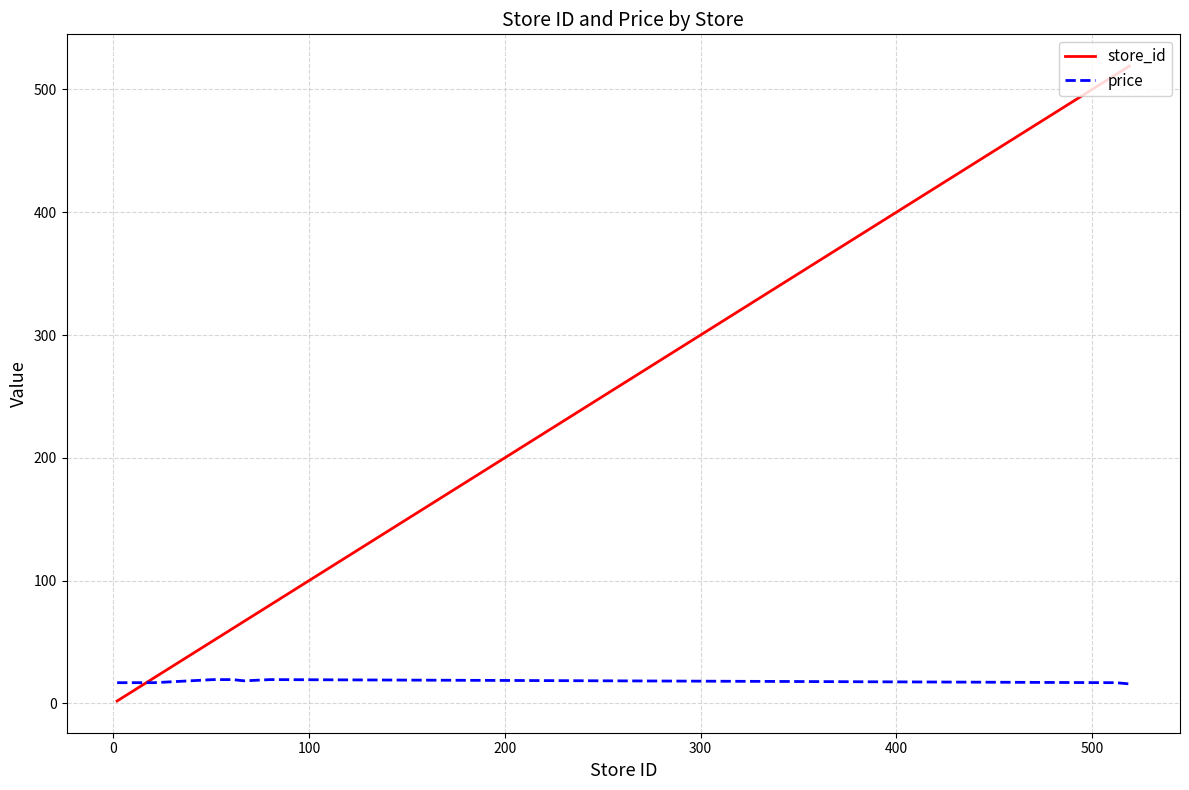

List the series in order of their peak value, lowest first.

price, store_id